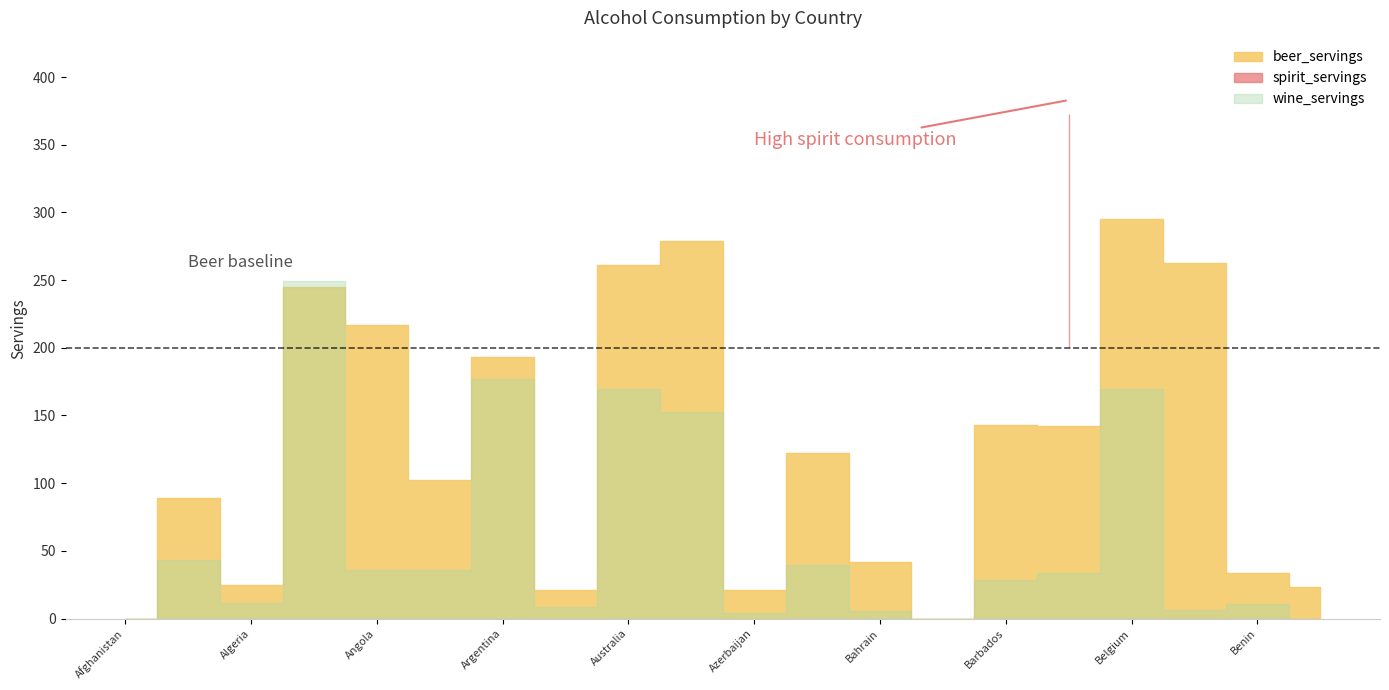

What position from the left is Albania?

2